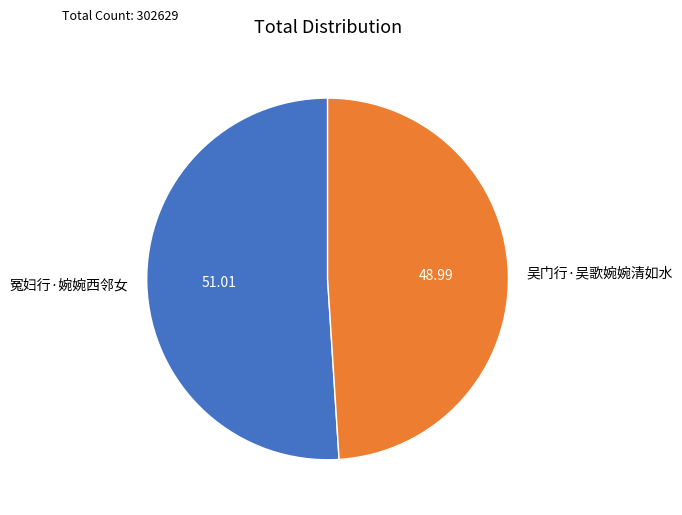

Which slice is the smallest?

吴门行·吴歌婉婉清如水